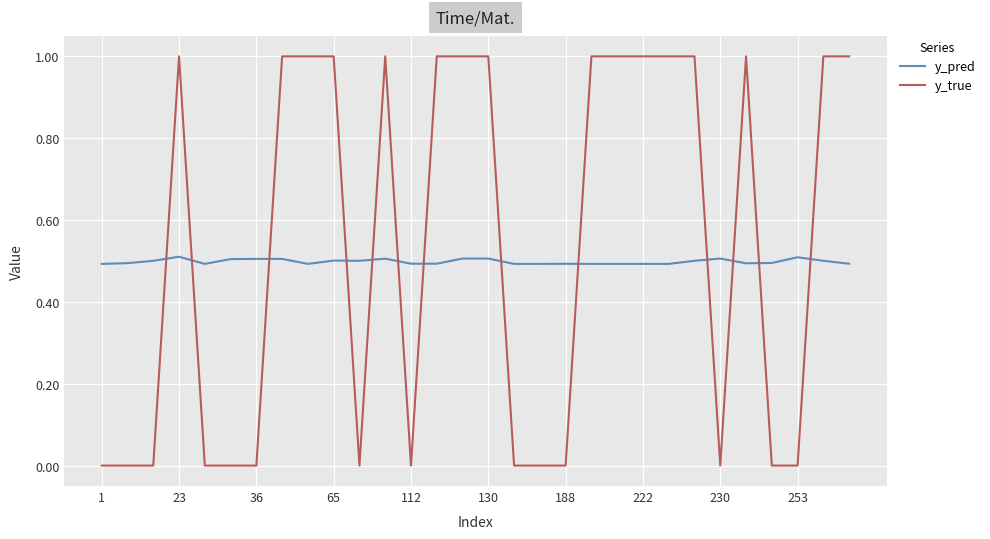

Rank the series by their maximum value, from highest to lowest.

y_true, y_pred